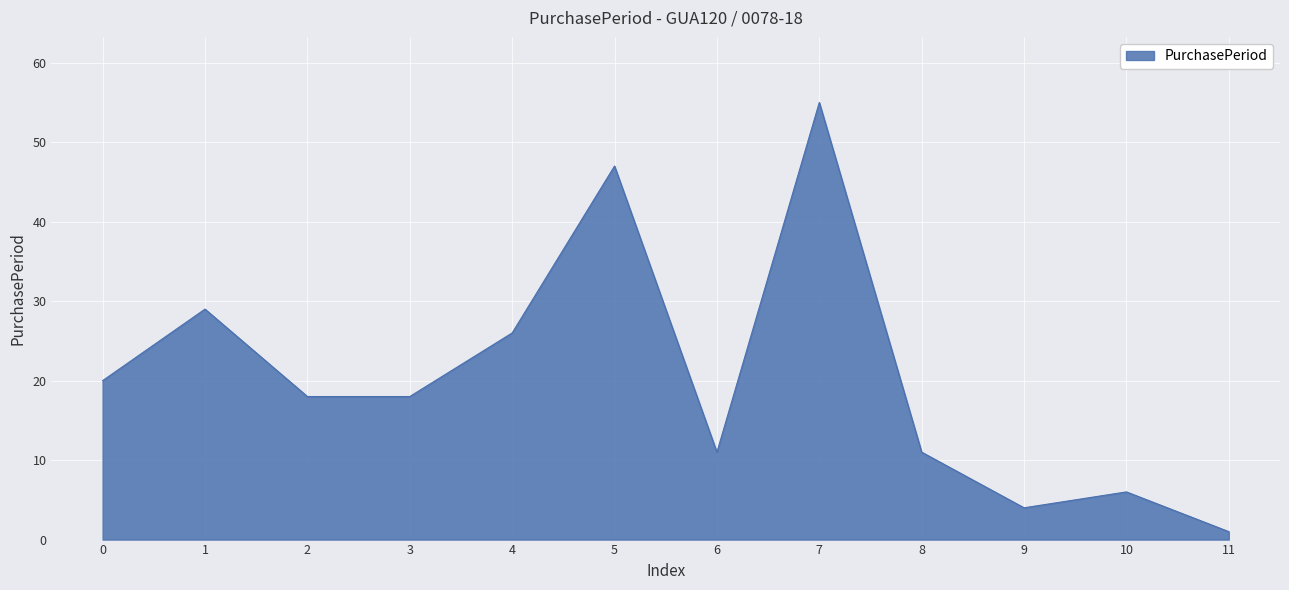

Reading left to right, what are all the values shown in this chart?

20	29	18	18	26	47	11	55	11	4	6	1